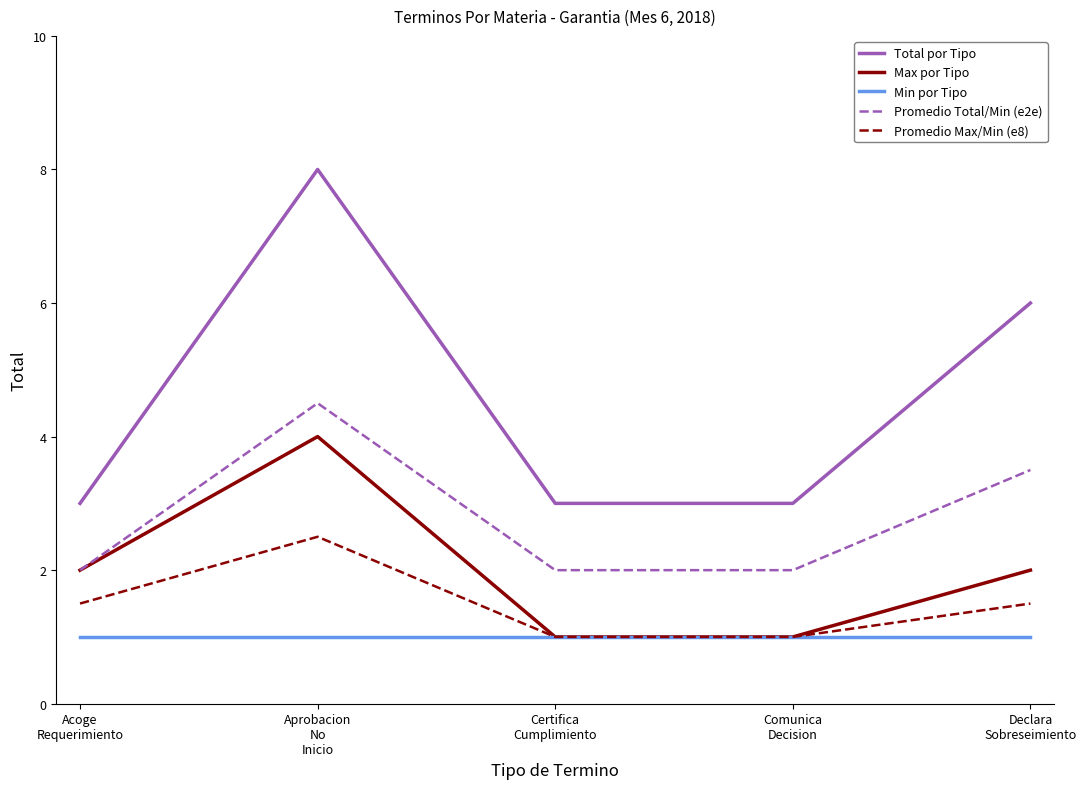

Which series has the widest spread of values?

Total por Tipo